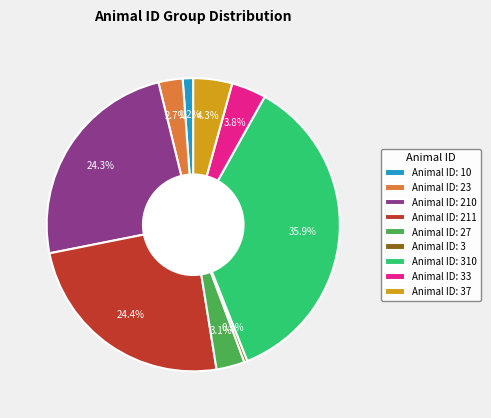

Which slice is the smallest?

Animal ID: 3